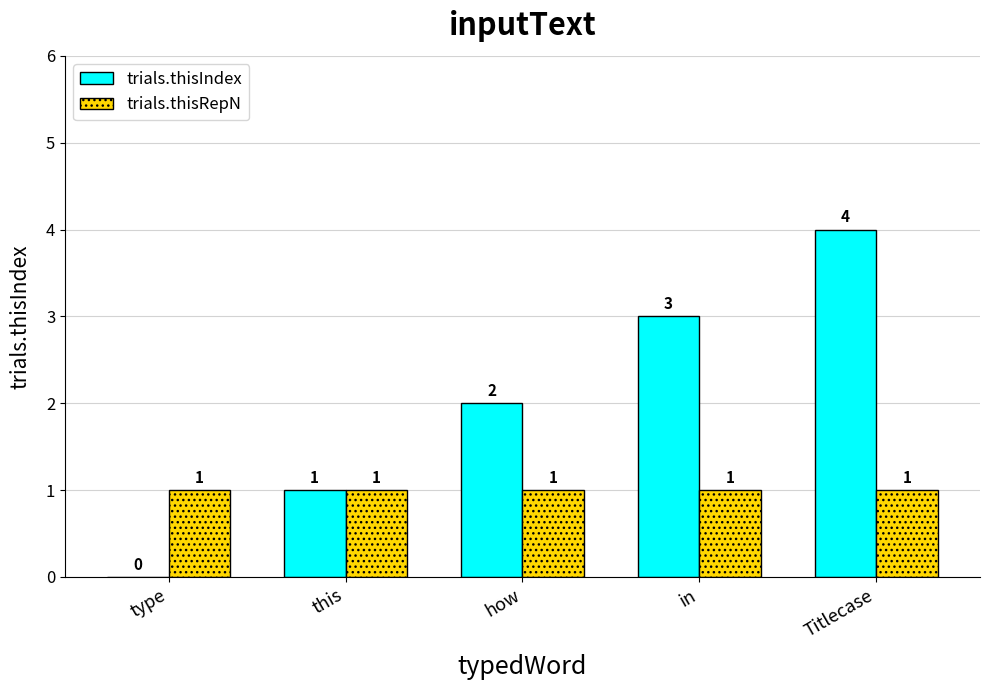

Which series has the largest total across all categories?

trials.thisIndex